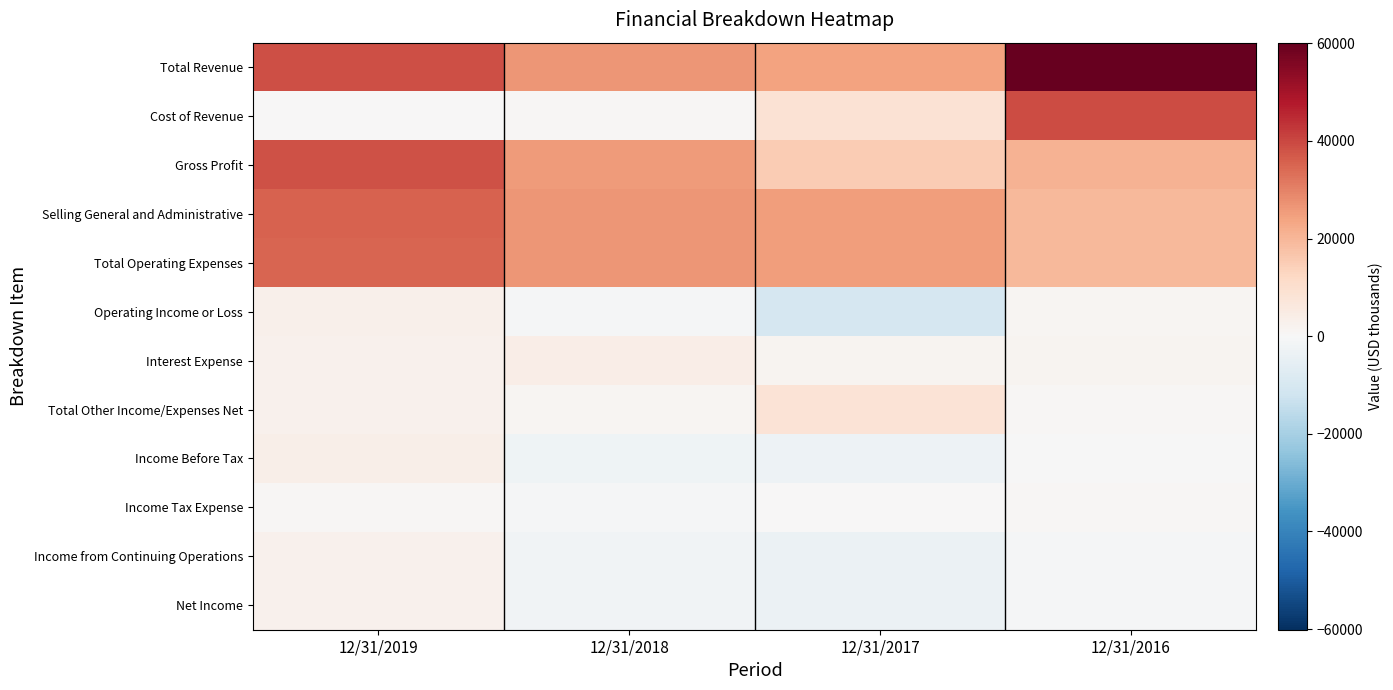

Reading left to right, extract all data points from this chart.

Total Revenue: 12/31/2019=38697.0	12/31/2018=26533.0	12/31/2017=24066.0	12/31/2016=60119.0
Cost of Revenue: 12/31/2019=239.3	12/31/2018=743.6	12/31/2017=8763.0	12/31/2016=39312.0
Gross Profit: 12/31/2019=38457.0	12/31/2018=25790.0	12/31/2017=15303.0	12/31/2016=20807.0
Selling General and Administrative: 12/31/2019=35258.0	12/31/2018=26345.0	12/31/2017=25268.0	12/31/2016=19632.0
Total Operating Expenses: 12/31/2019=35189.0	12/31/2018=26437.0	12/31/2017=25268.0	12/31/2016=19632.0
Operating Income or Loss: 12/31/2019=3268.0	12/31/2018=-647.3	12/31/2017=-9965.0	12/31/2016=1175.0
Interest Expense: 12/31/2019=2693.0	12/31/2018=3776.0	12/31/2017=1639.0	12/31/2016=1776.0
Total Other Income/Expenses Net: 12/31/2019=2545.0	12/31/2018=1367.0	12/31/2017=8401.0	12/31/2016=480.4
Income Before Tax: 12/31/2019=3426.0	12/31/2018=-2541.0	12/31/2017=-3188.0	12/31/2016=-112.8
Income Tax Expense: 12/31/2019=740.8	12/31/2018=-652.7	12/31/2017=162.4	12/31/2016=759.3
Income from Continuing Operations: 12/31/2019=2685.0	12/31/2018=-1889.0	12/31/2017=-3351.0	12/31/2016=-872.0
Net Income: 12/31/2019=2685.0	12/31/2018=-1889.0	12/31/2017=-3351.0	12/31/2016=-872.0